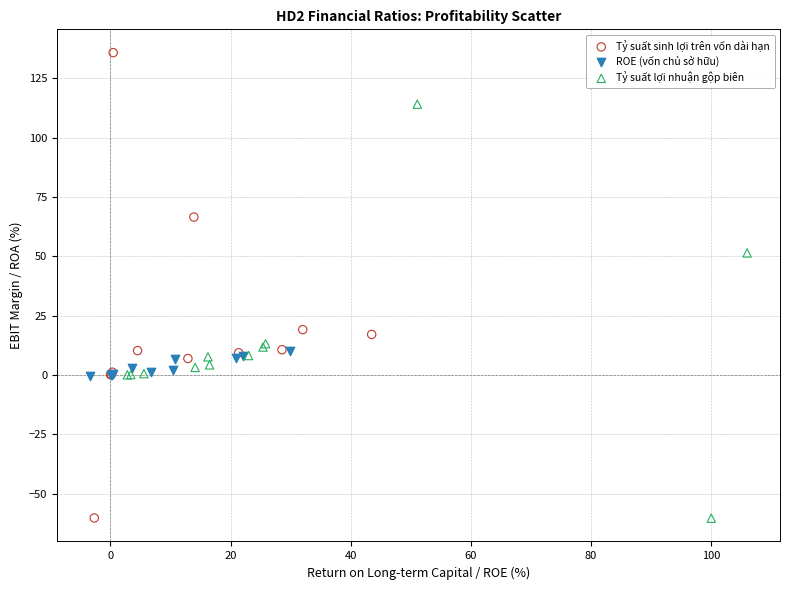

Which series has the widest spread of Y values?

Tỷ suất sinh lợi trên vốn dài hạn